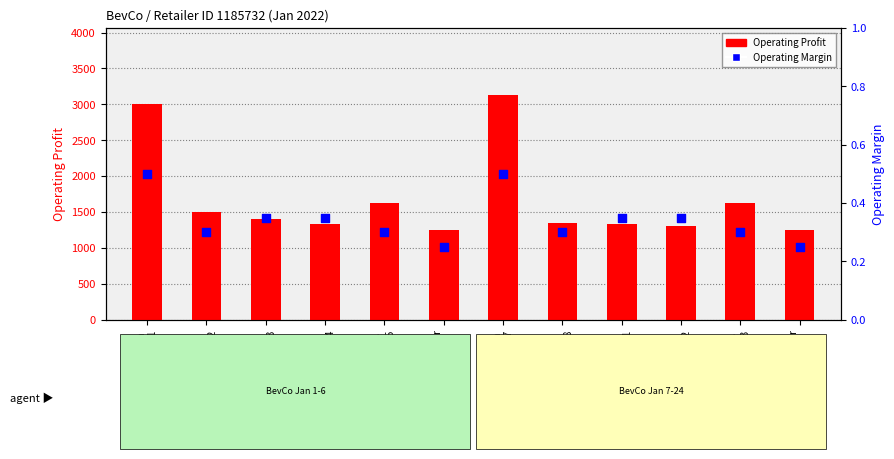

At how many categories does at least one series exceed 416?

12